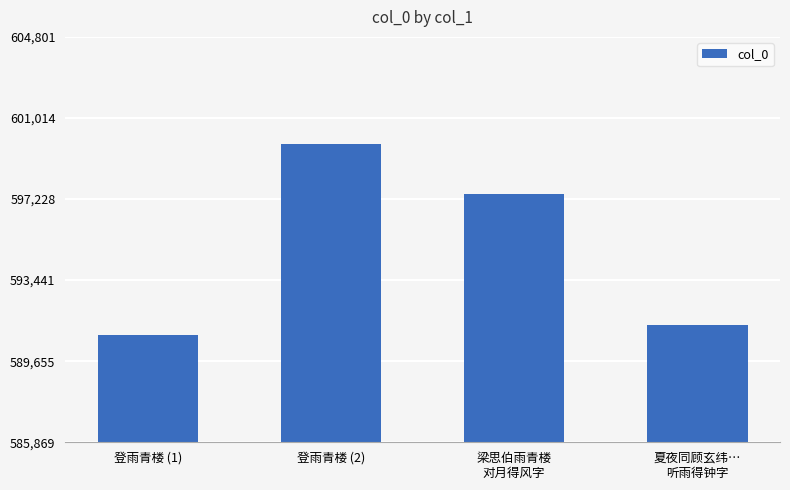

Reading left to right, extract all data points from this chart.

590869	599801	597473	591339